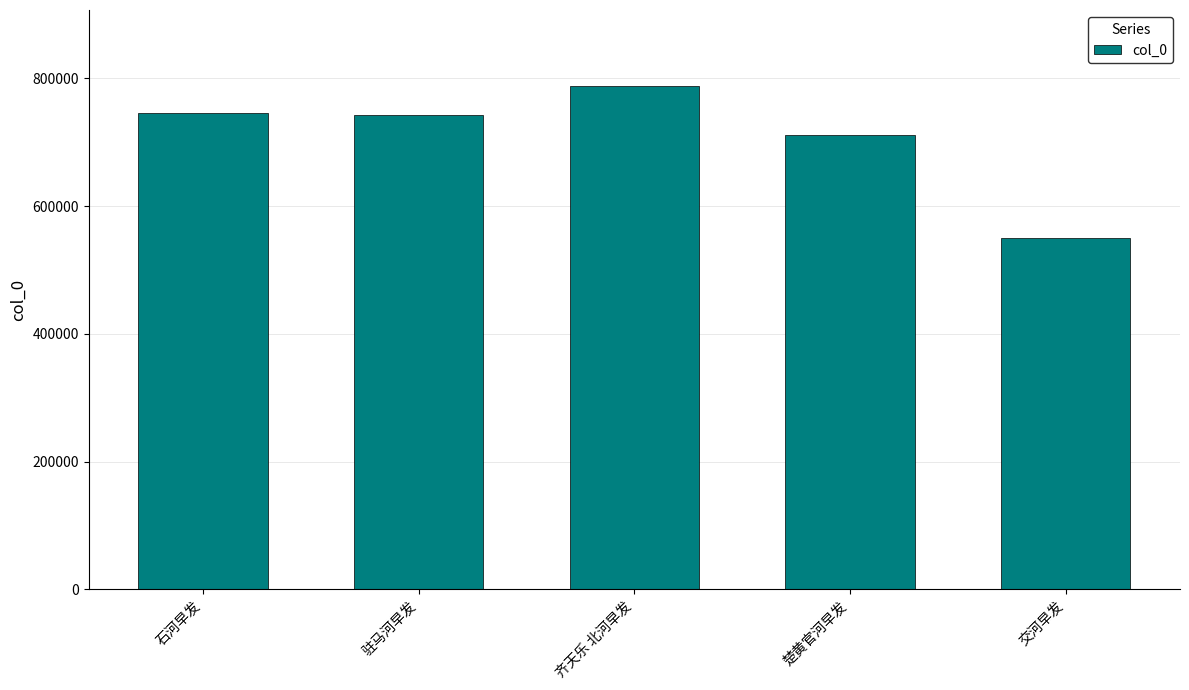

What position from the left is 驻马河早发?

2